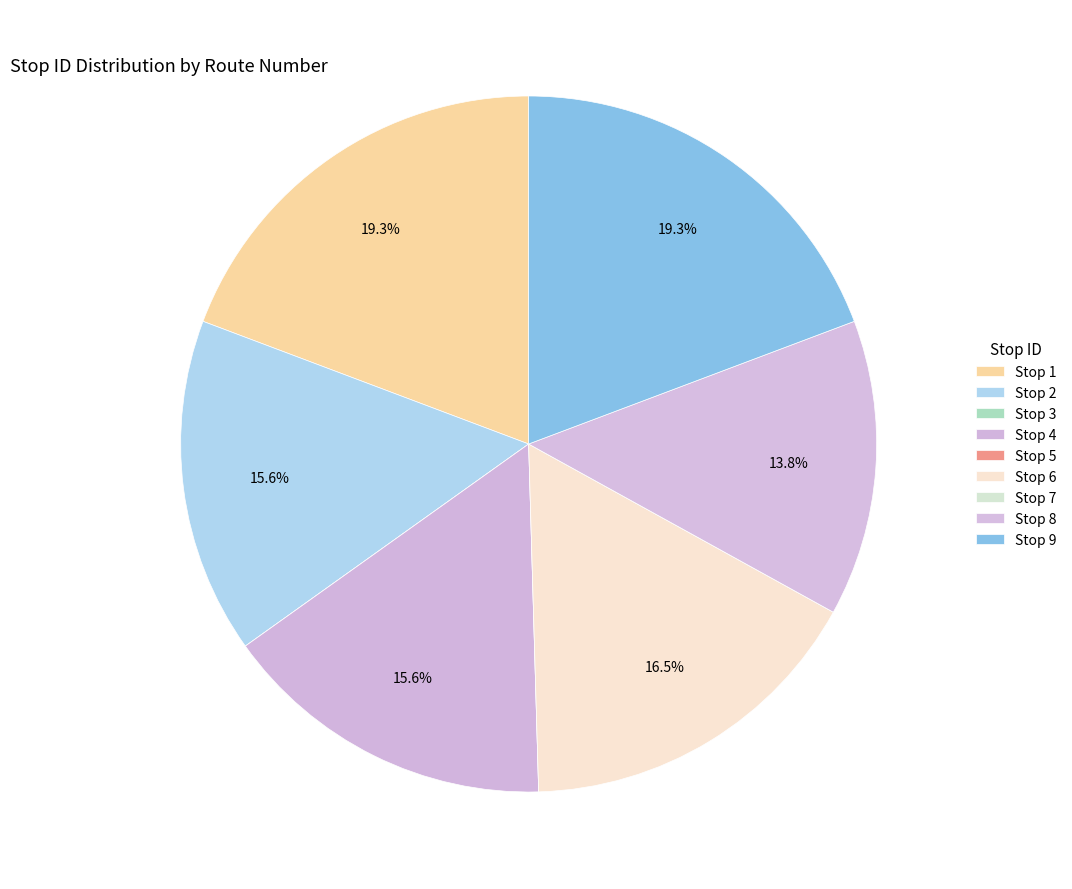

What is the change in value from Stop 2 to Stop 9?

+4